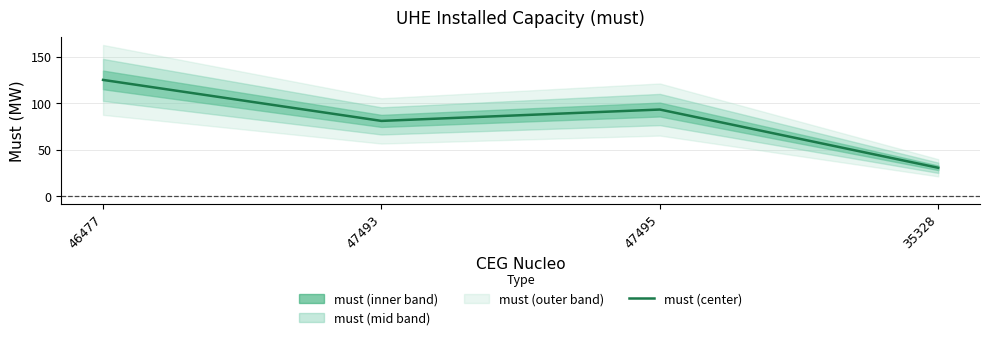

What is the smallest value displayed?

30.7